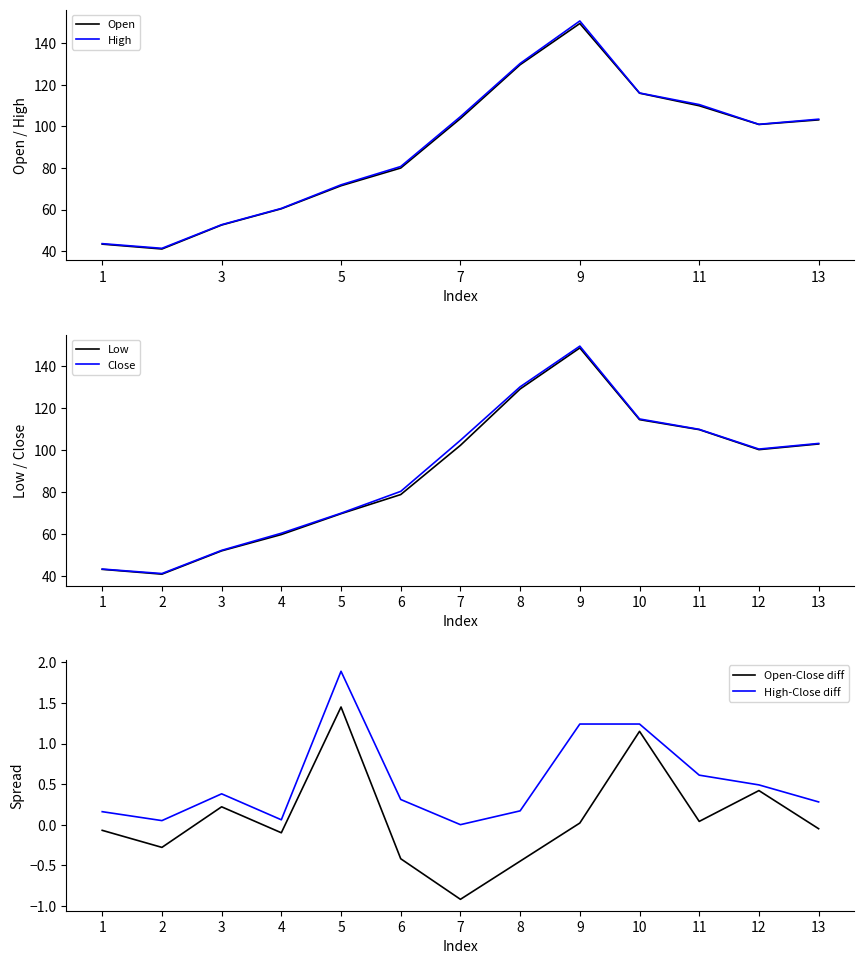

How many values in the Close series are below 100?

6